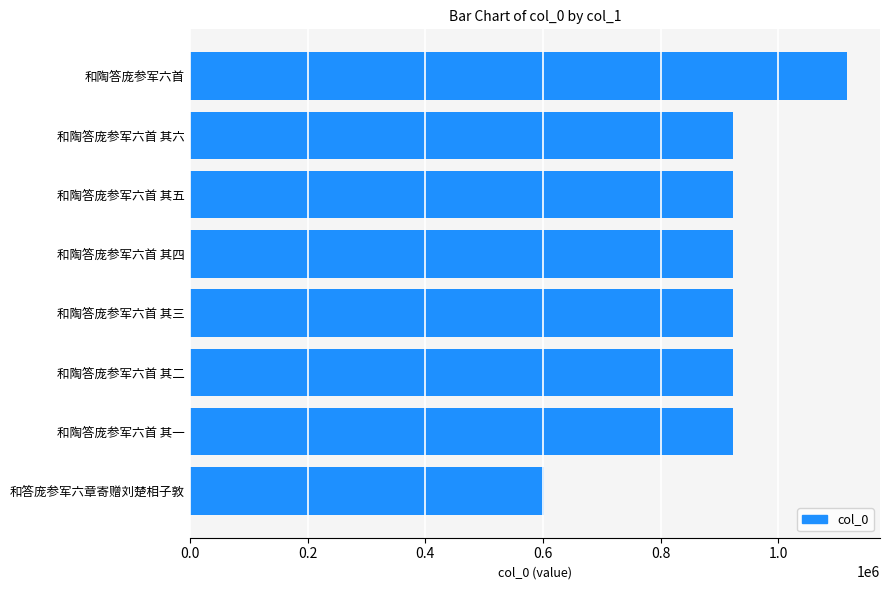

What is the sum of the values at 和陶答庞参军六首 and 和陶答庞参军六首 其四?

2039086